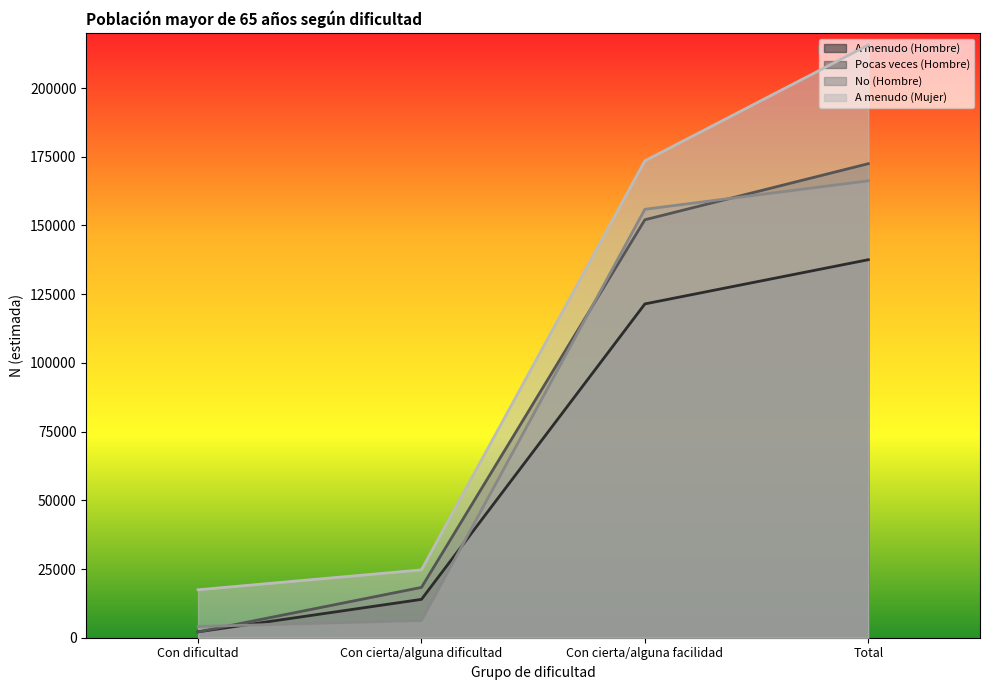

Between Total and Con cierta/alguna dificultad, which is larger?

Total